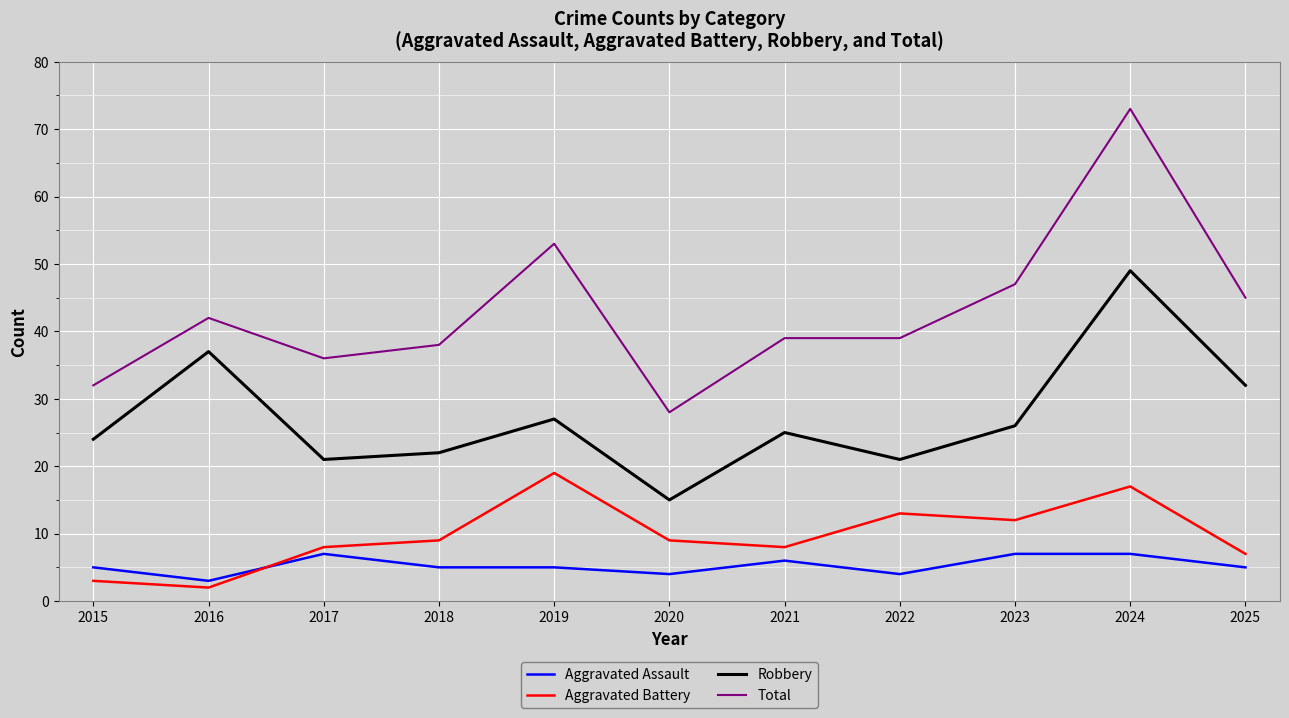

What value does the Total series have at 2019, to the nearest 10?

50